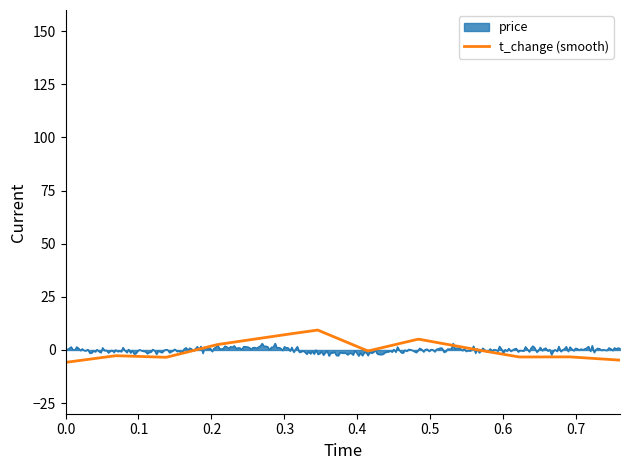

What is the minimum value shown in the chart?

-5.8